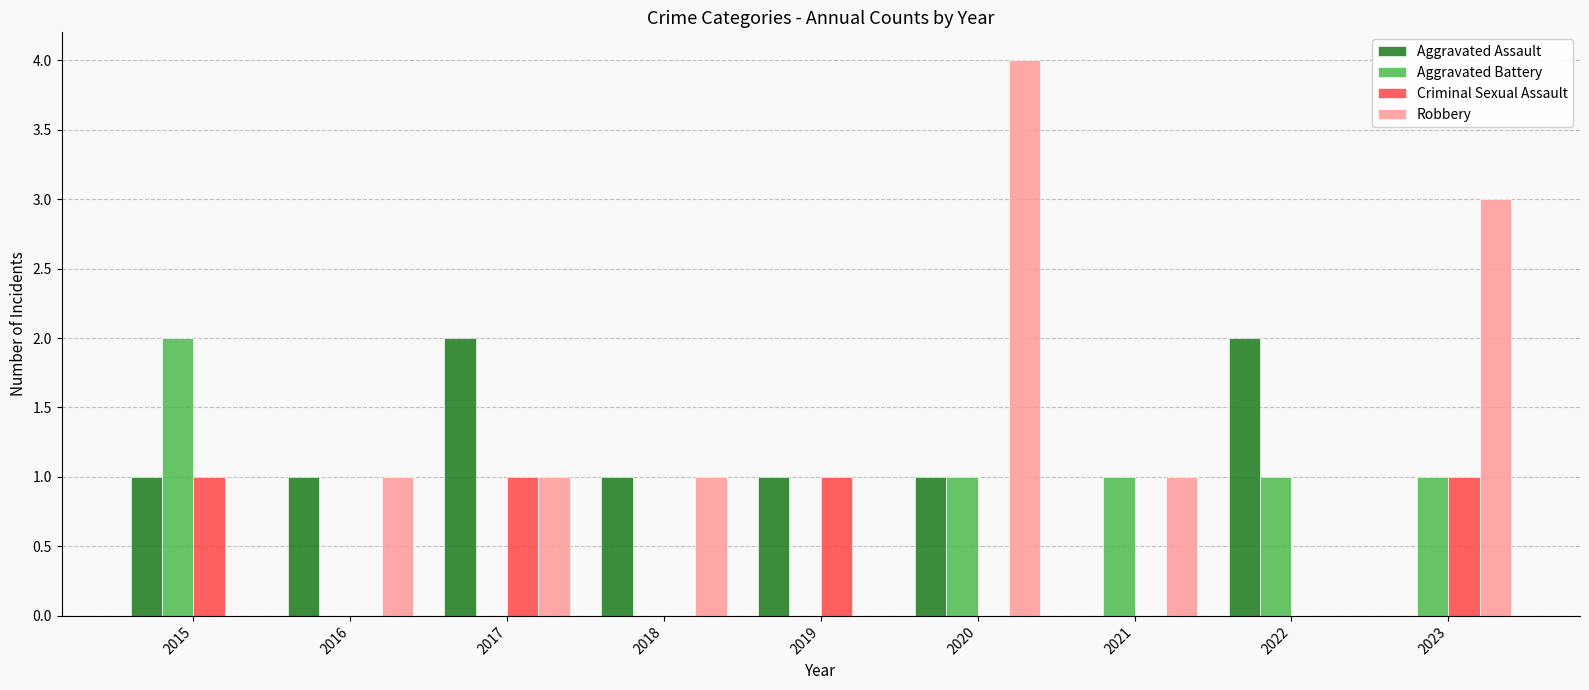

At which category is the sum across all series the highest?

2020